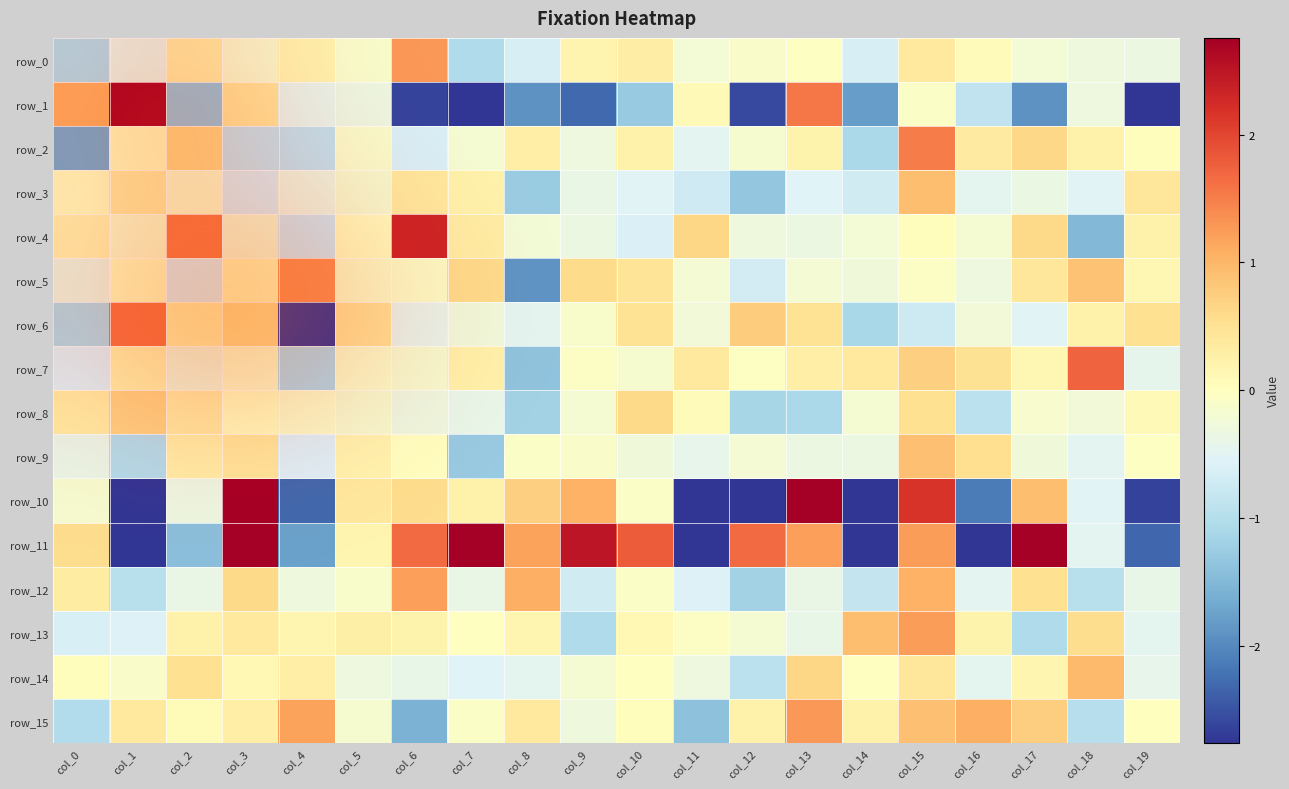

How many data points in row_9 are above 0?

5